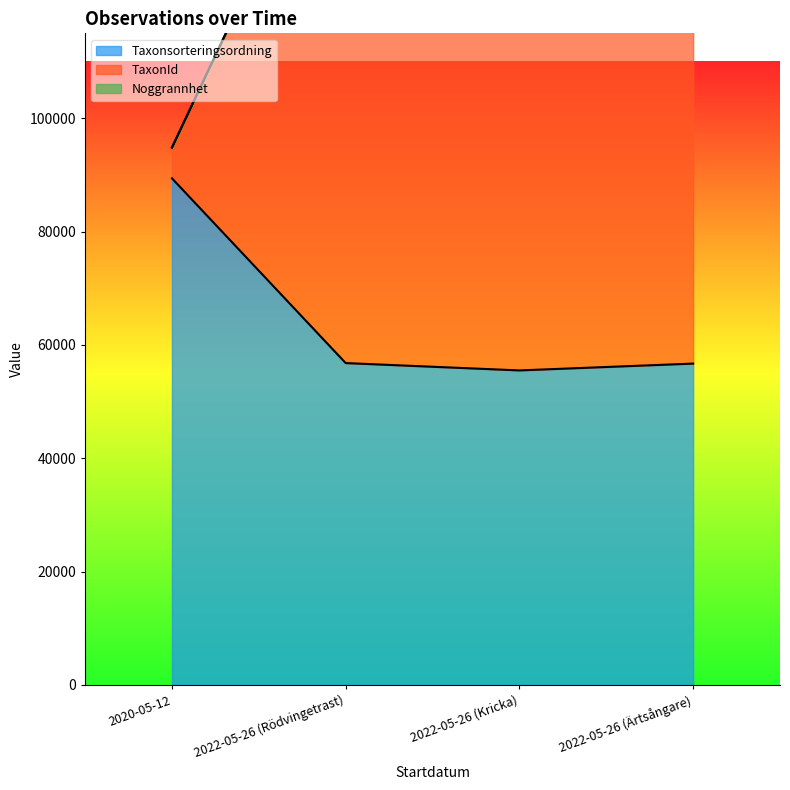

At which category does TaxonId reach its first local valley?

2022-05-26 (Kricka)